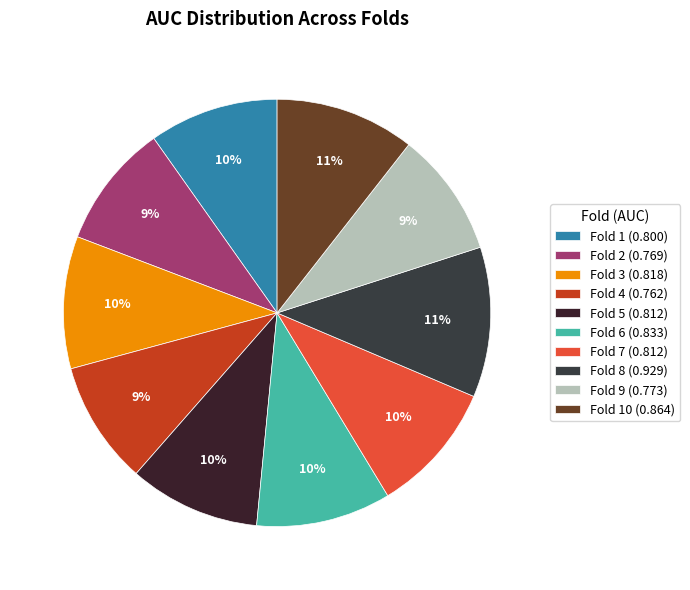

How many slices are in this pie chart?

10